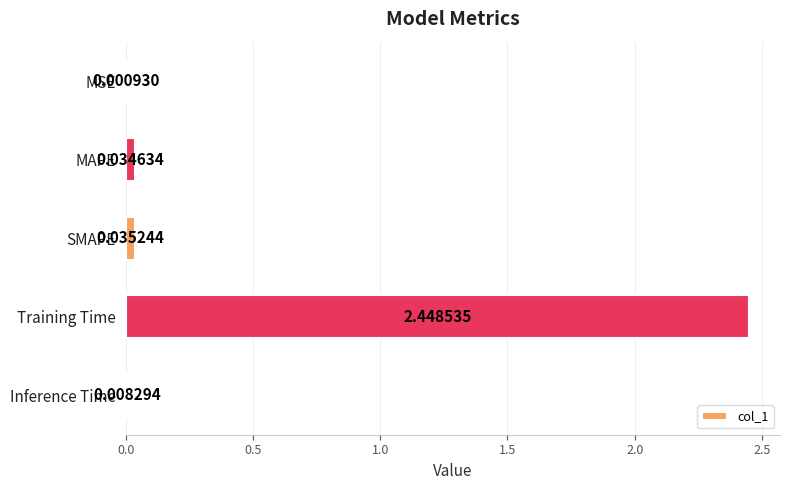

At which category does the chart reach its peak across all series?

Training Time